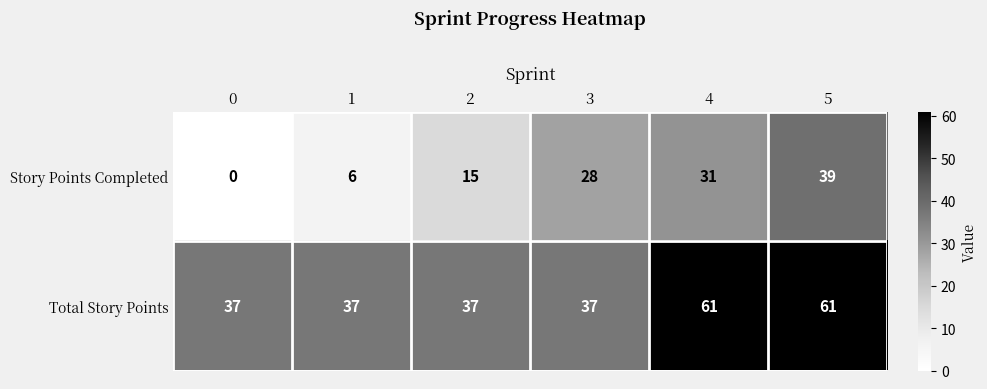

Rank the series by their maximum value, from lowest to highest.

Story Points Completed, Total Story Points